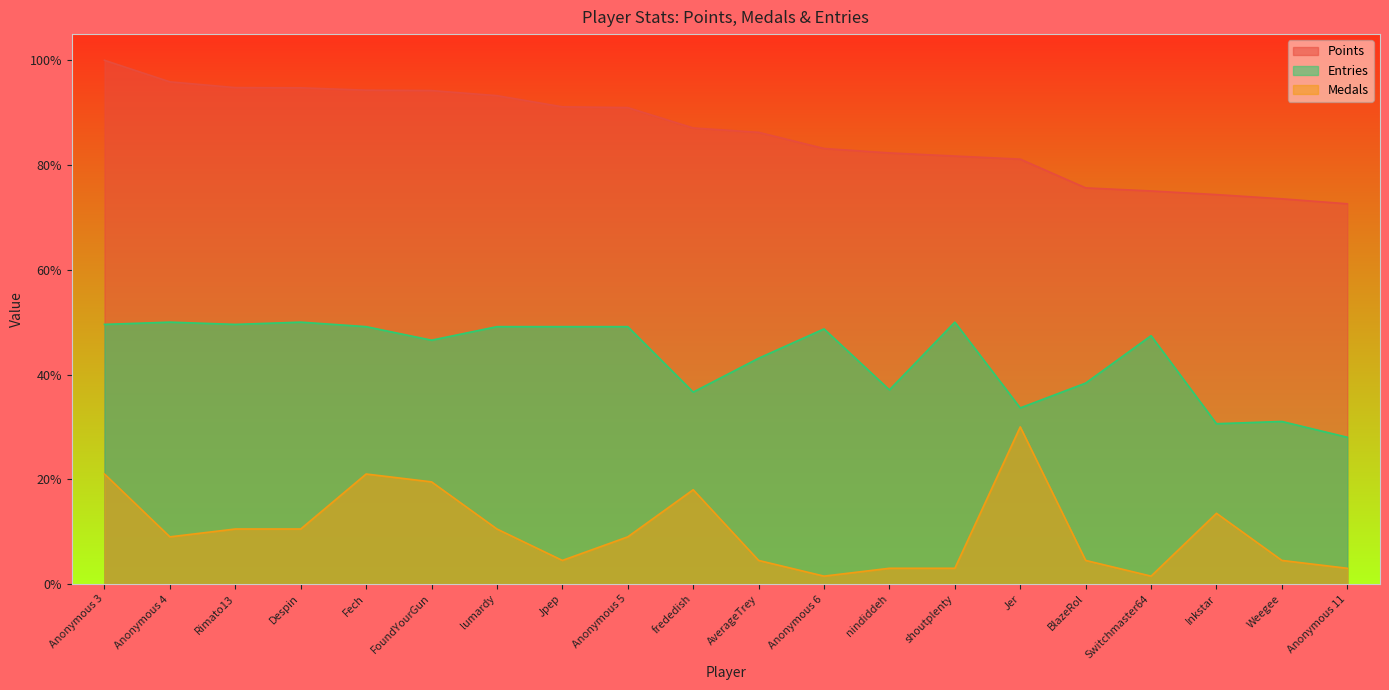

What is the value of the Medals point at the 16th from the left?

4.5